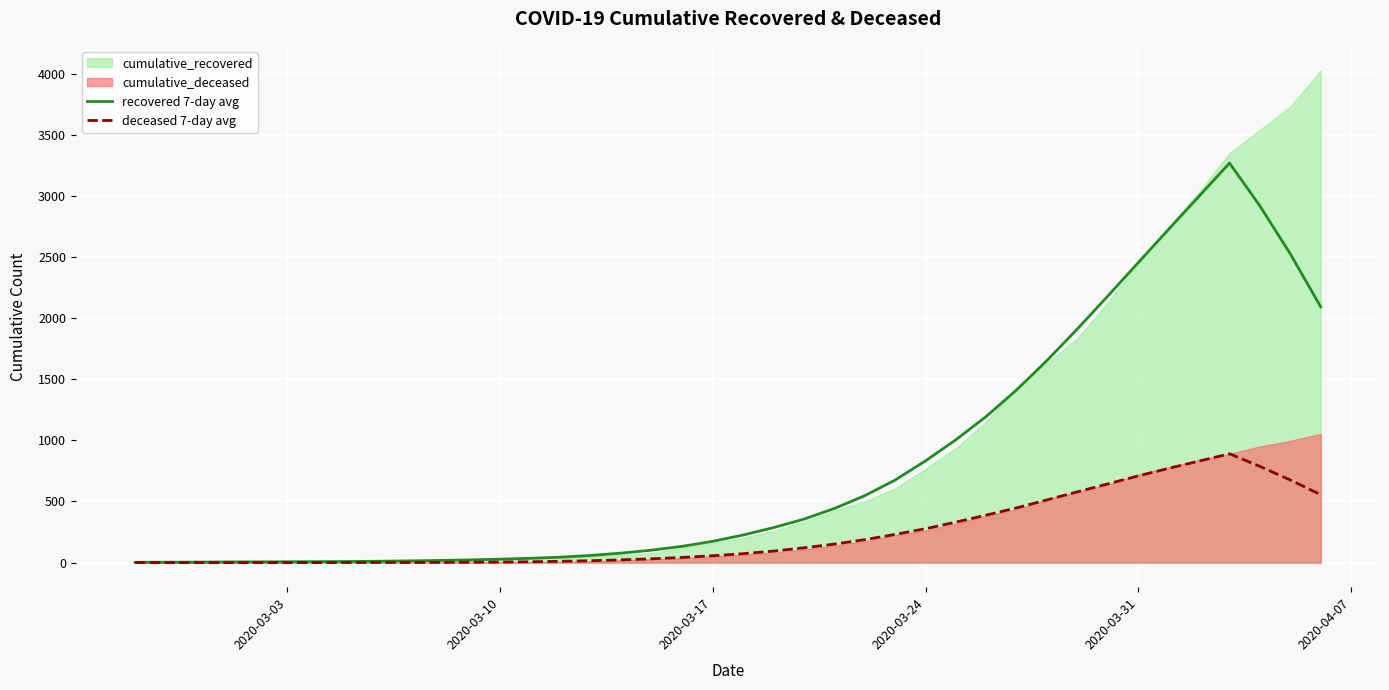

What is the maximum value for recovered 7-day avg?

3269.1